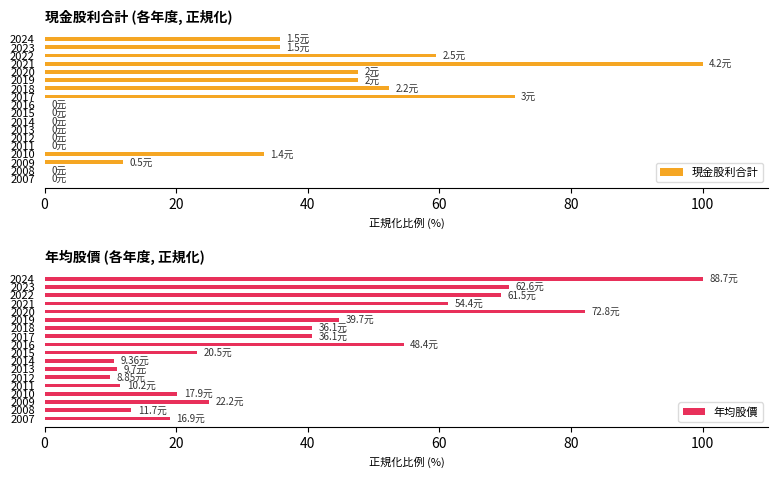

True or false: 現金股利合計 has a value of 11.9 at 2009.

True